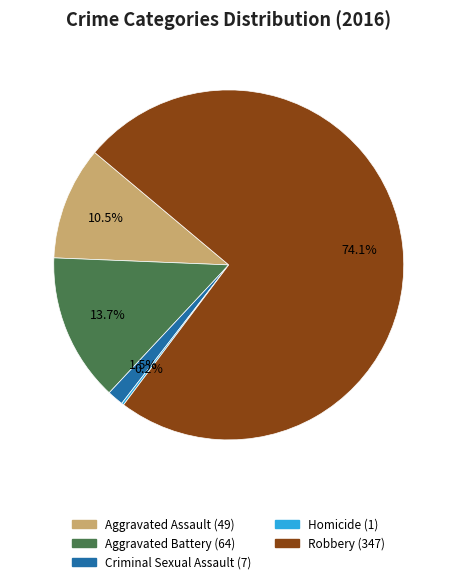

What percentage is NOT represented by Aggravated Assault?

89.5%